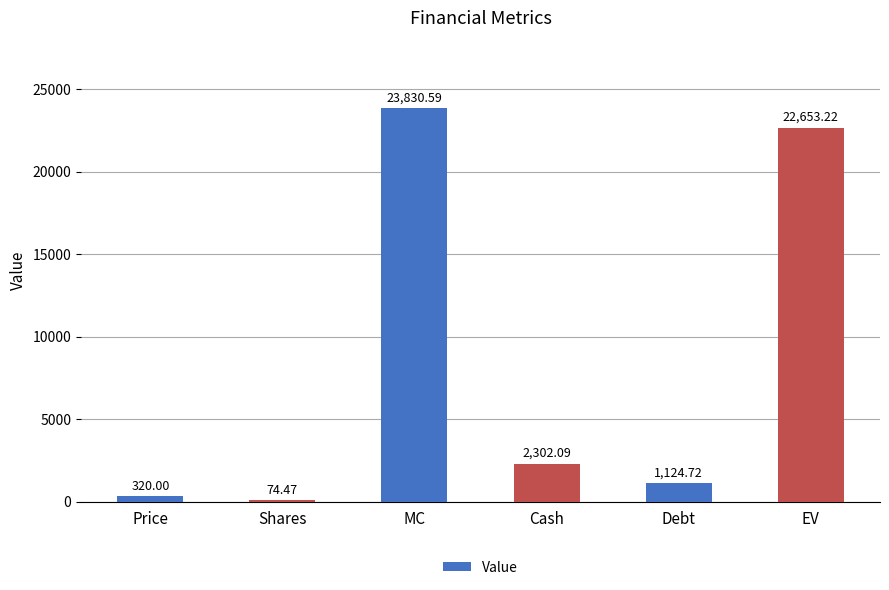

Are the bars horizontal?

No